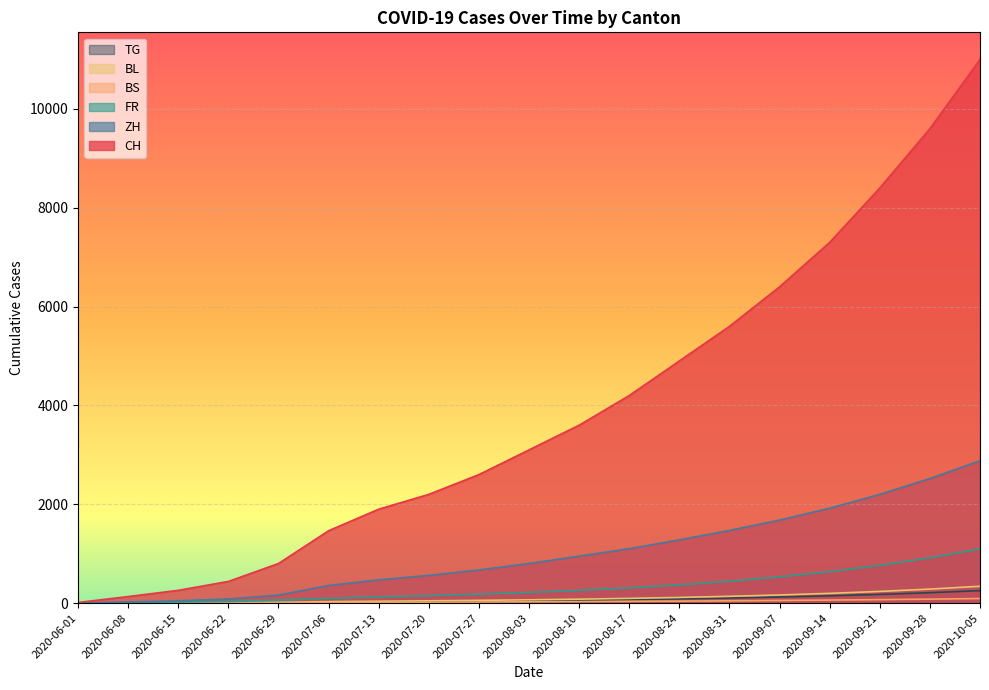

At how many categories does at least one series exceed 9439?

2